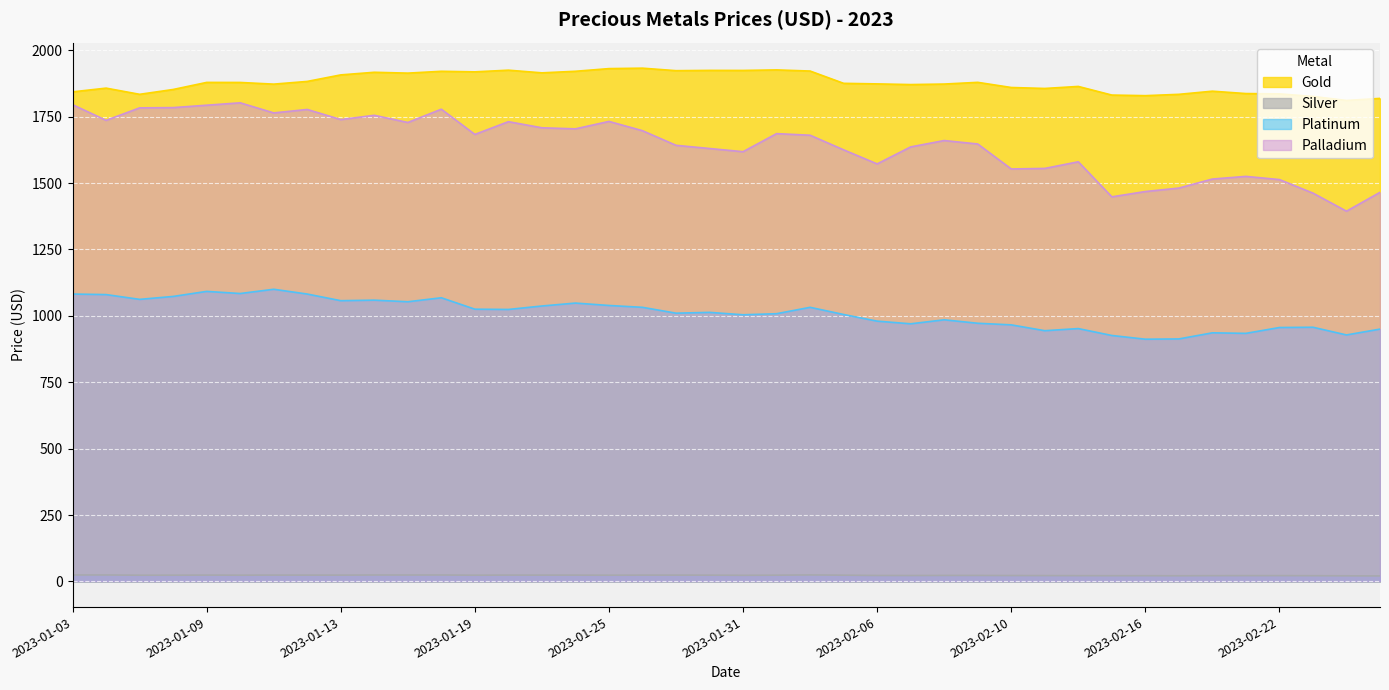

What is the difference between the Platinum values at 2023-02-01 and 2023-01-23?

29.0